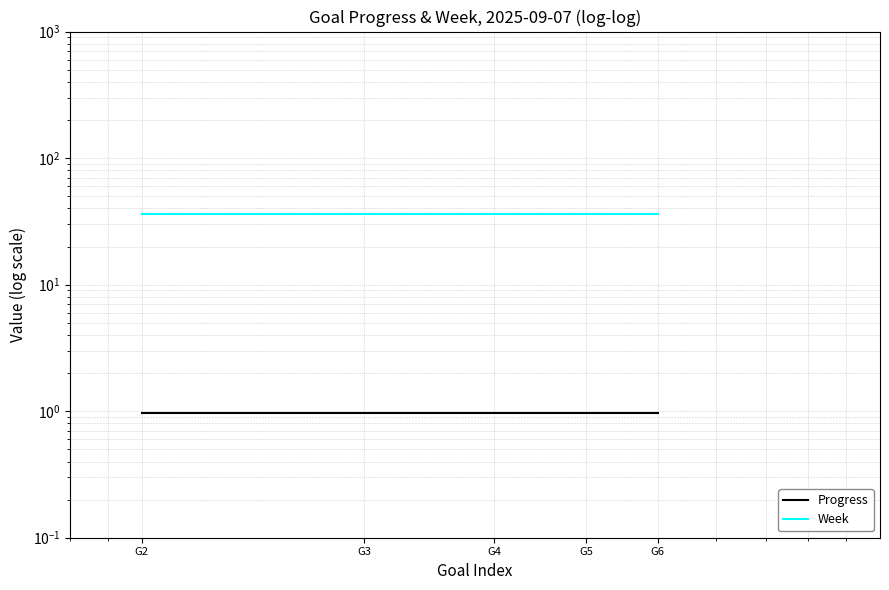

What is the value of the Week point at the 2nd from the left?

36.0